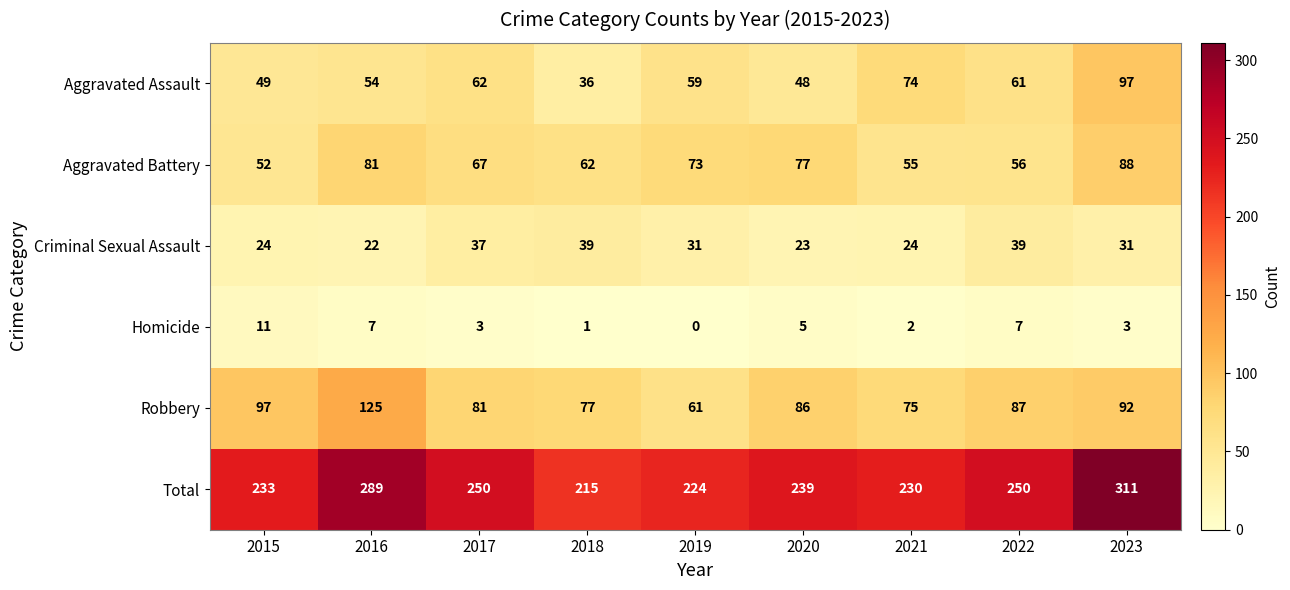

Which series has the largest total across all categories?

Total